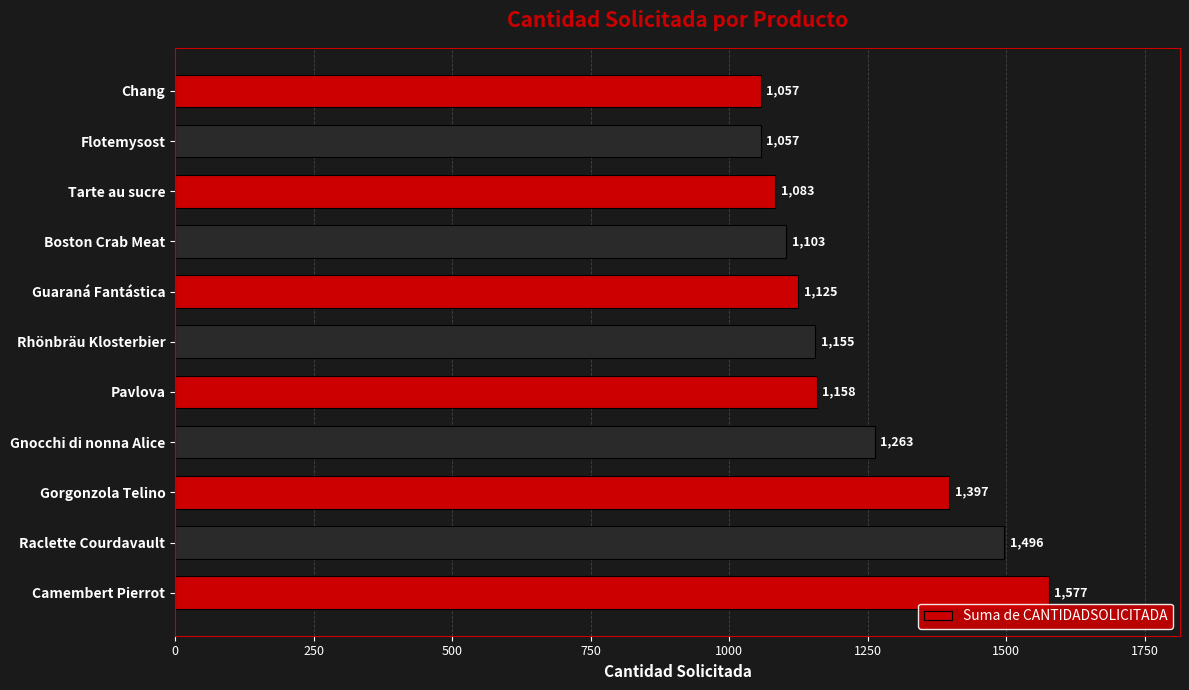

What is the sum of the values at Raclette Courdavault and Pavlova?

2654